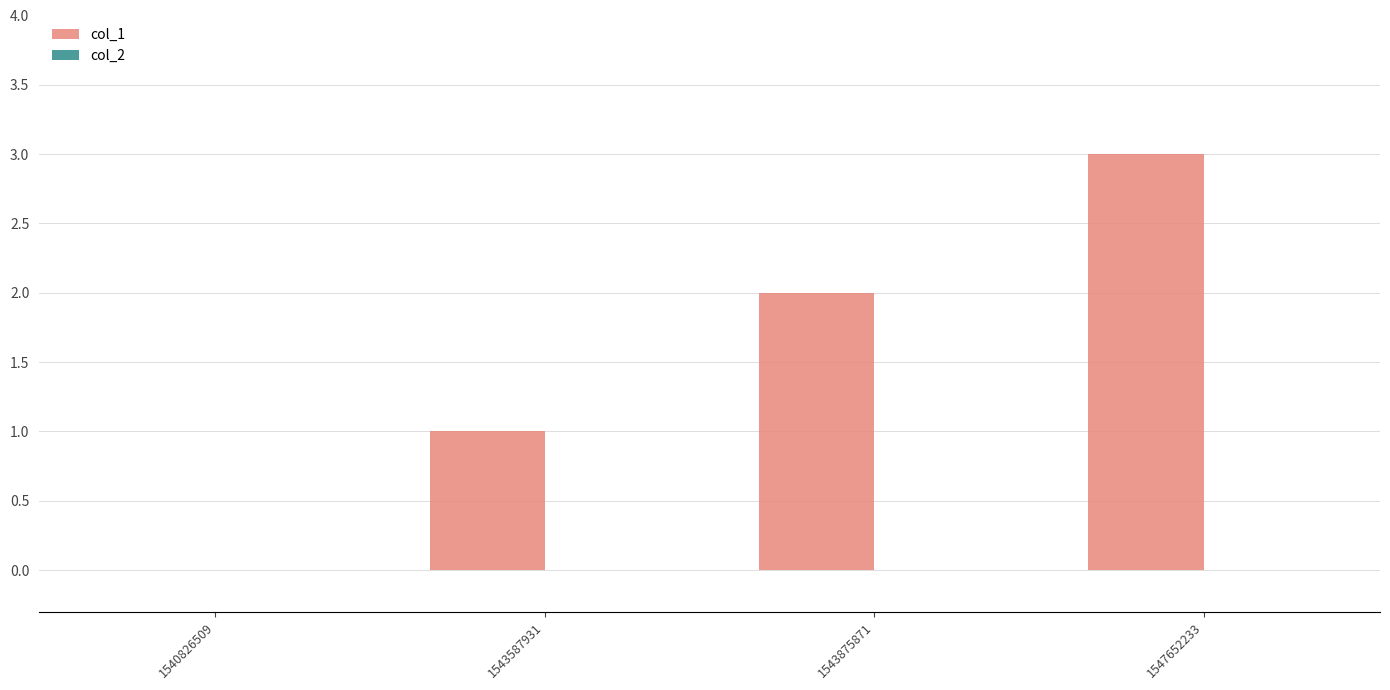

What is the sum of all values?

6